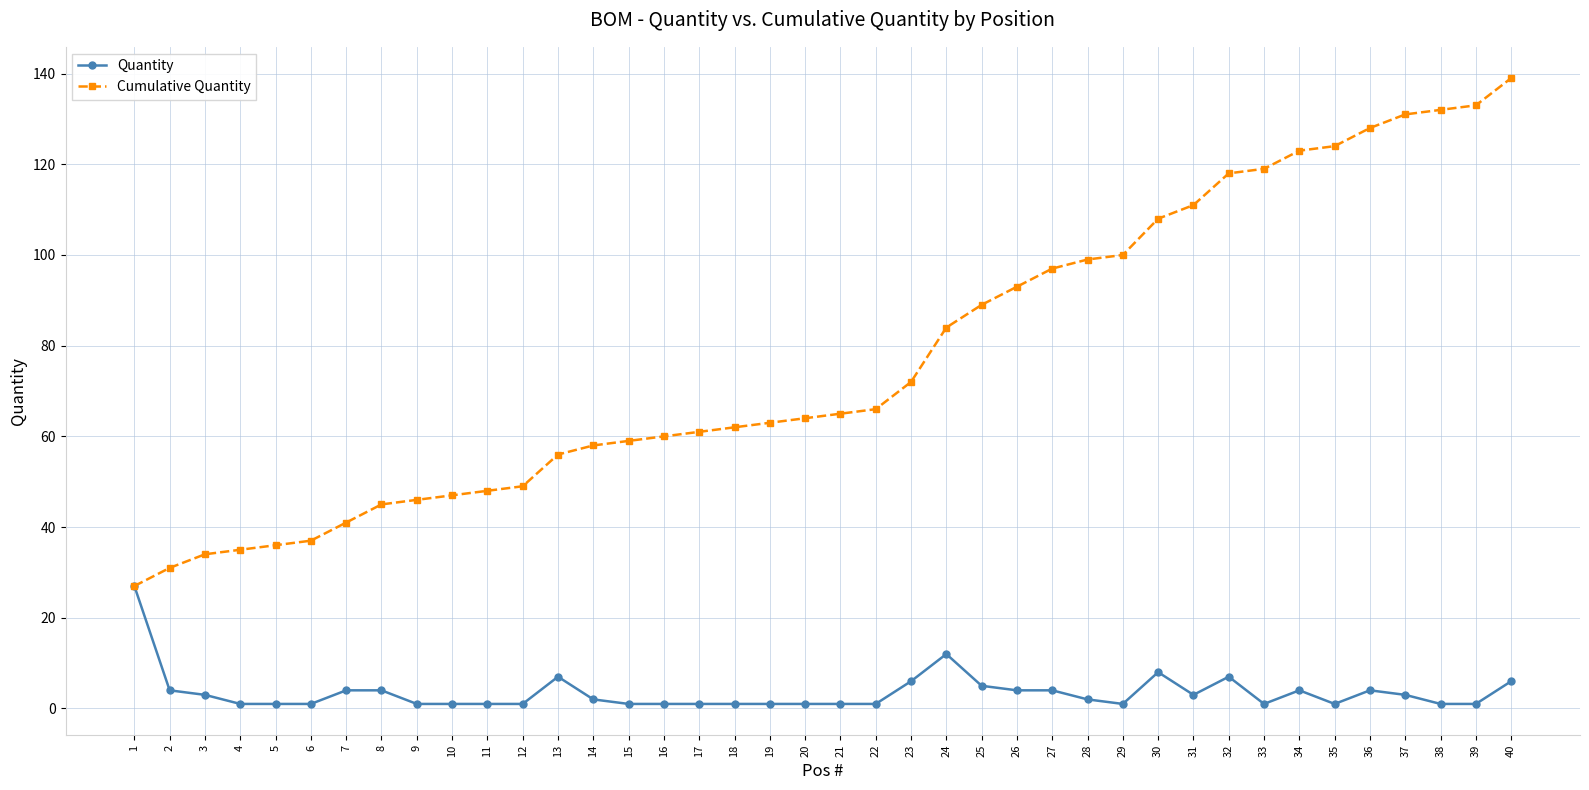

List the series in order of their overall mean, highest first.

Cumulative Quantity, Quantity